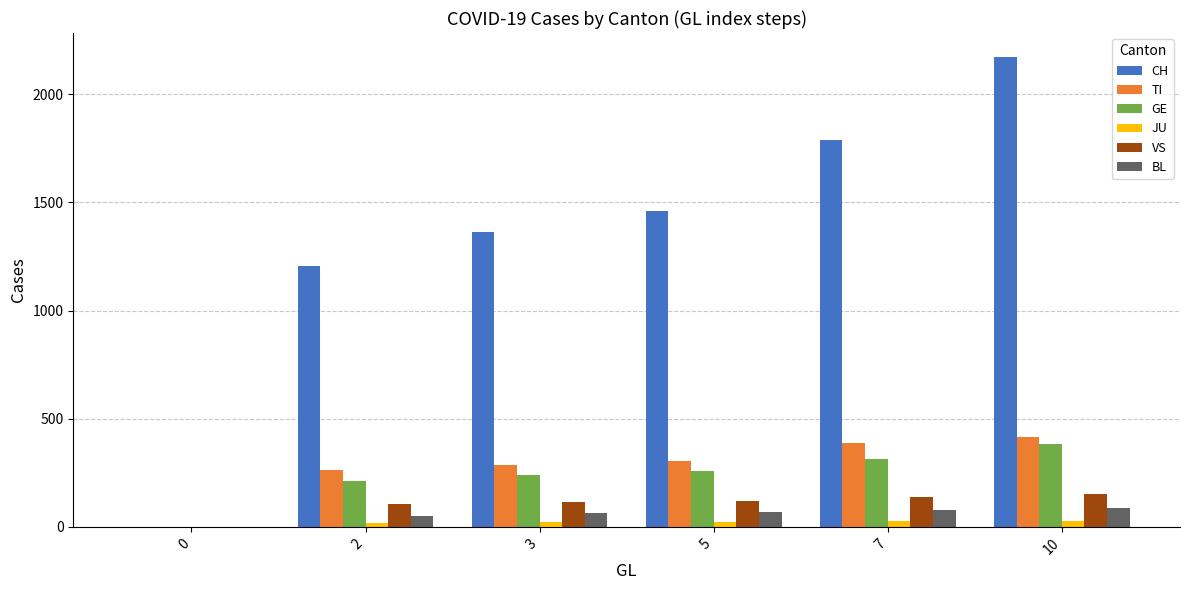

Are the bars horizontal?

No